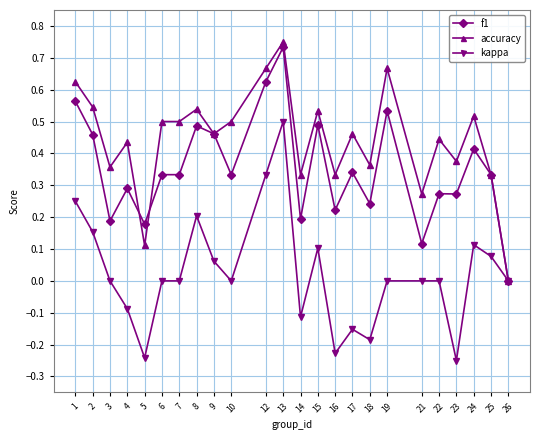

Which label corresponds to the largest value in the chart?

13